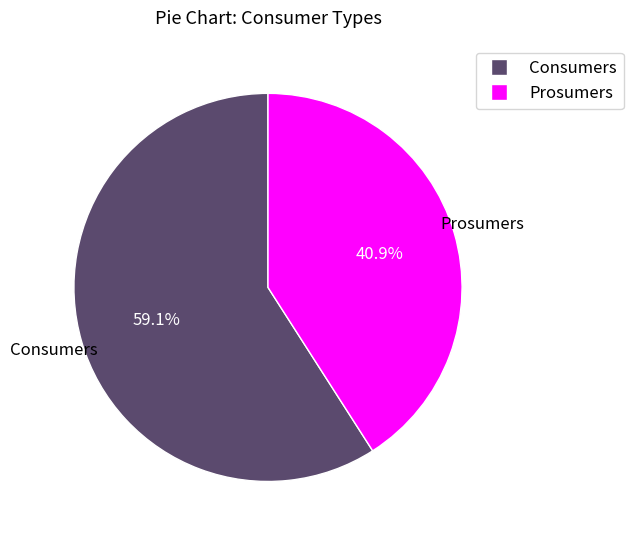

What is the smallest slice in the pie chart?

Prosumers